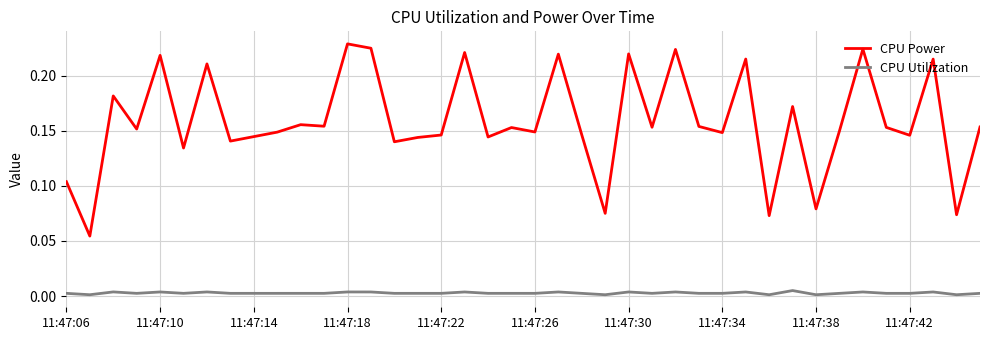

True or false: CPU Power and CPU Utilization intersect in this chart.

False